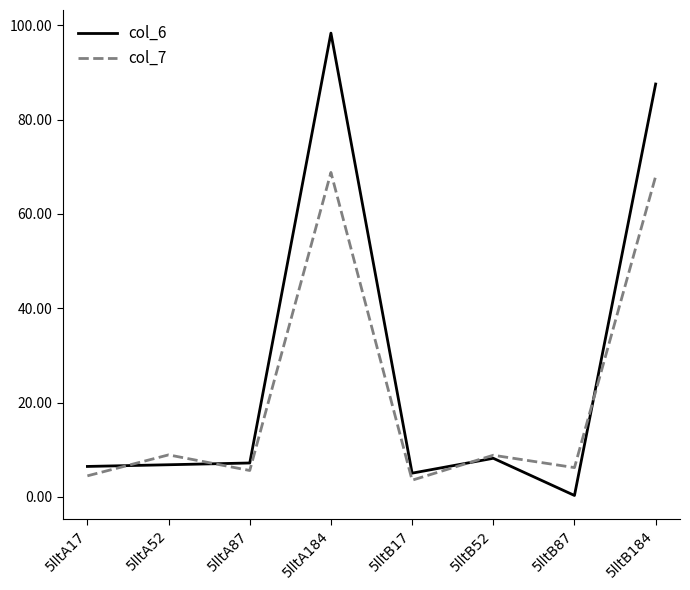

What is the greatest value displayed?

98.4